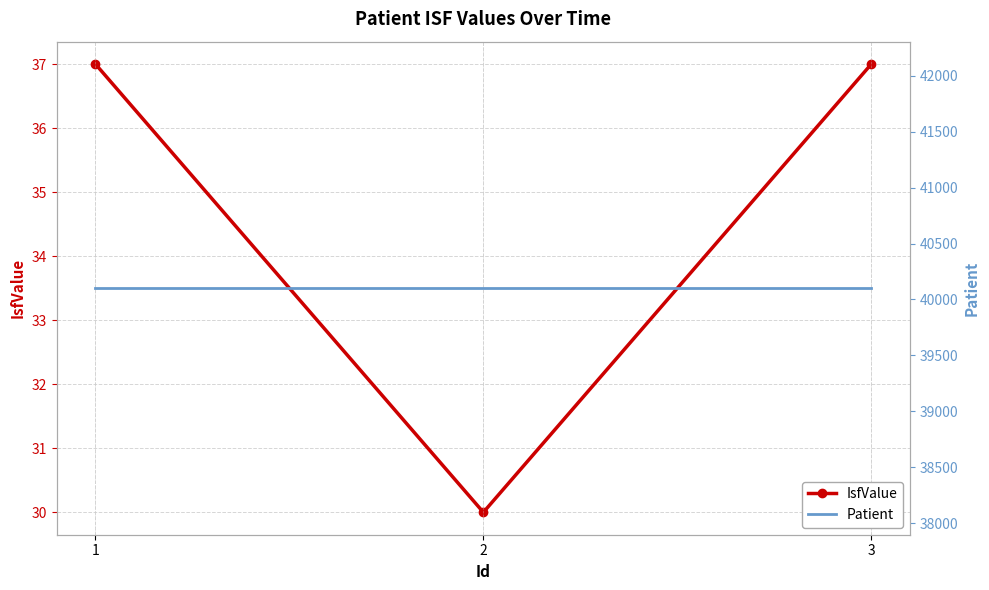

Is it true that Patient equals 15602 at 2?

False